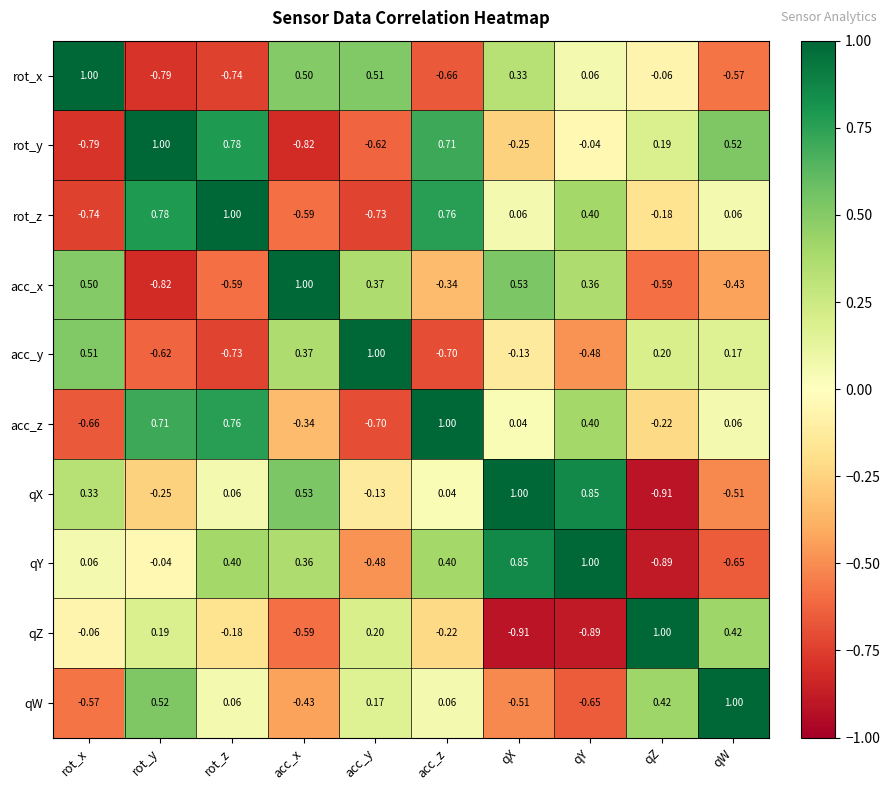

At how many categories does at least one series exceed 0?

10